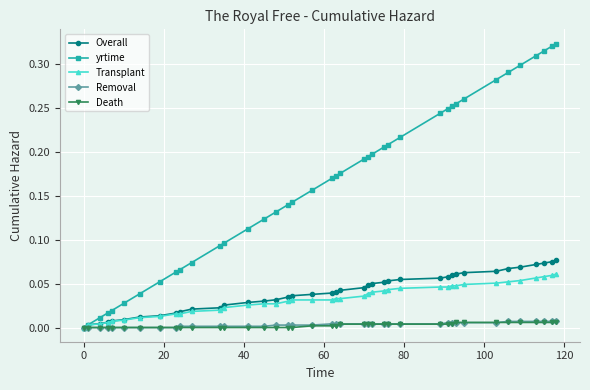

Which series has the largest total across all categories?

yrtime